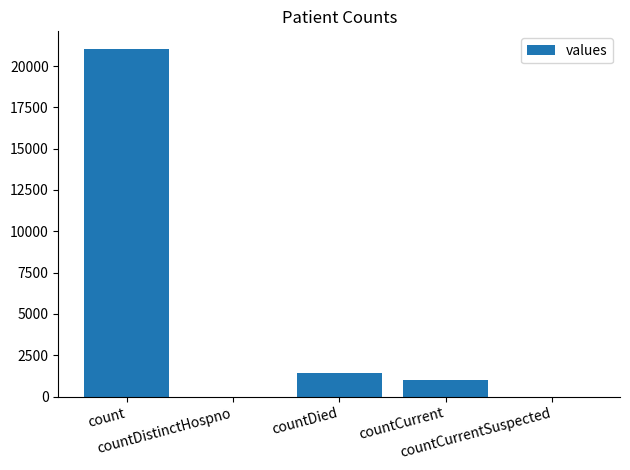

Reading left to right, extract all data points from this chart.

count=21050	countDistinctHospno=0	countDied=1405	countCurrent=1006	countCurrentSuspected=0